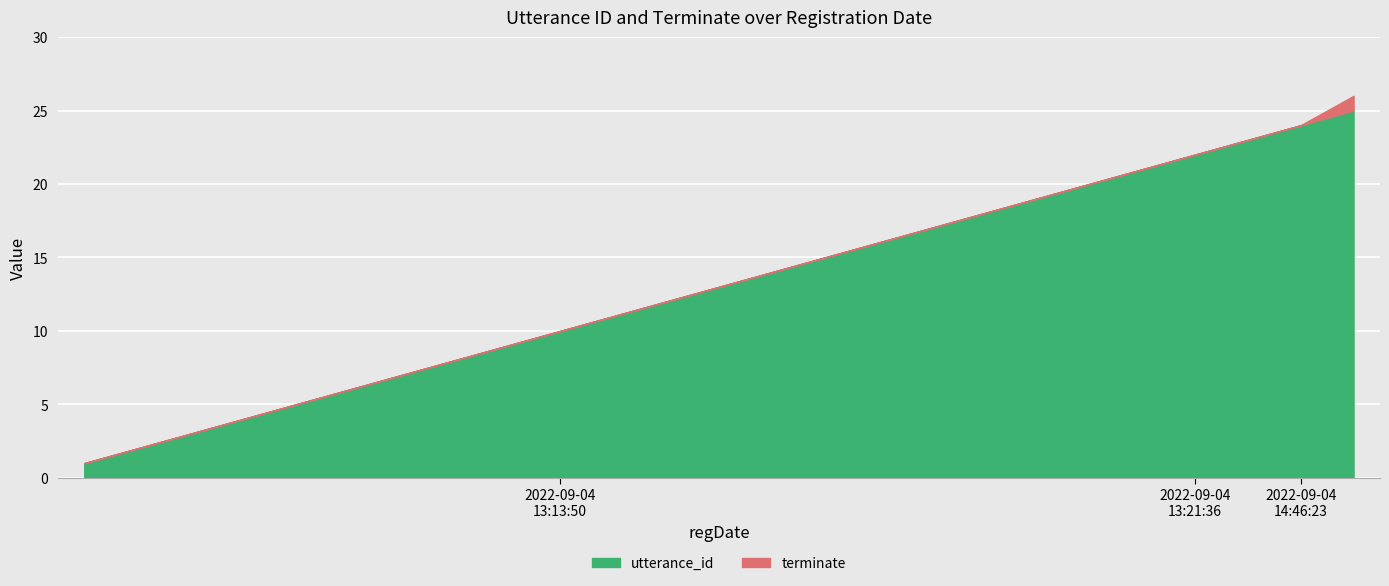

What is the value of the utterance_id point at the 24th from the left?

24